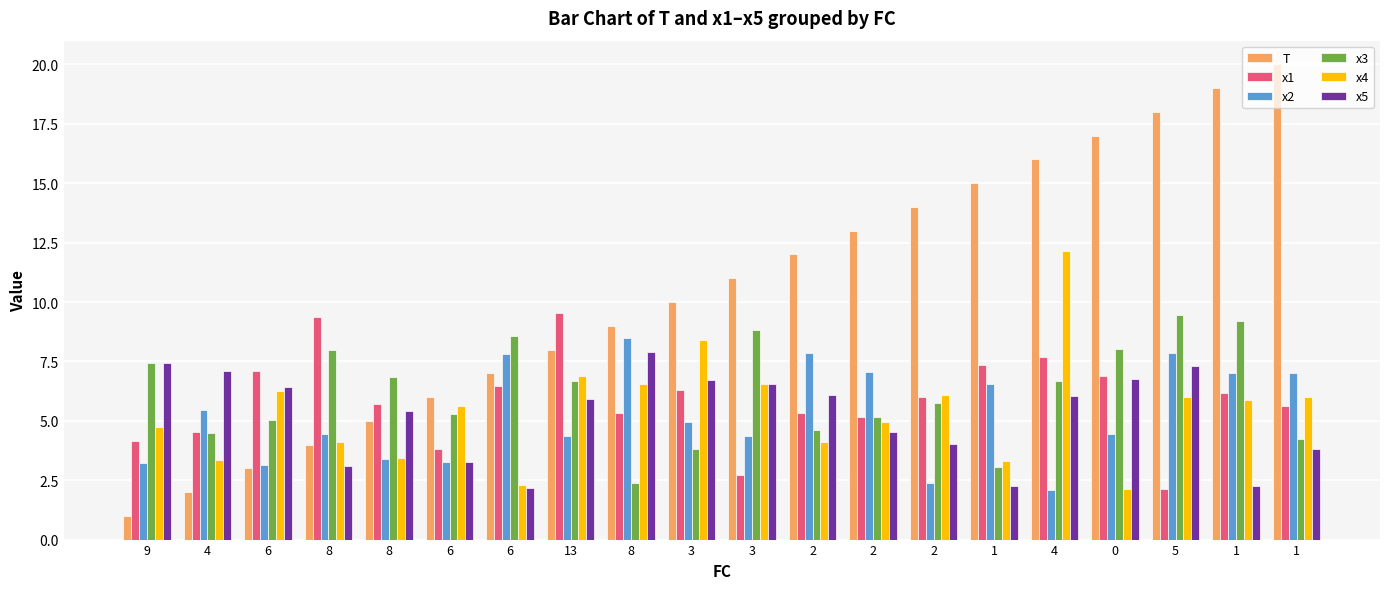

Which series changed the most between 4 and 1?

T